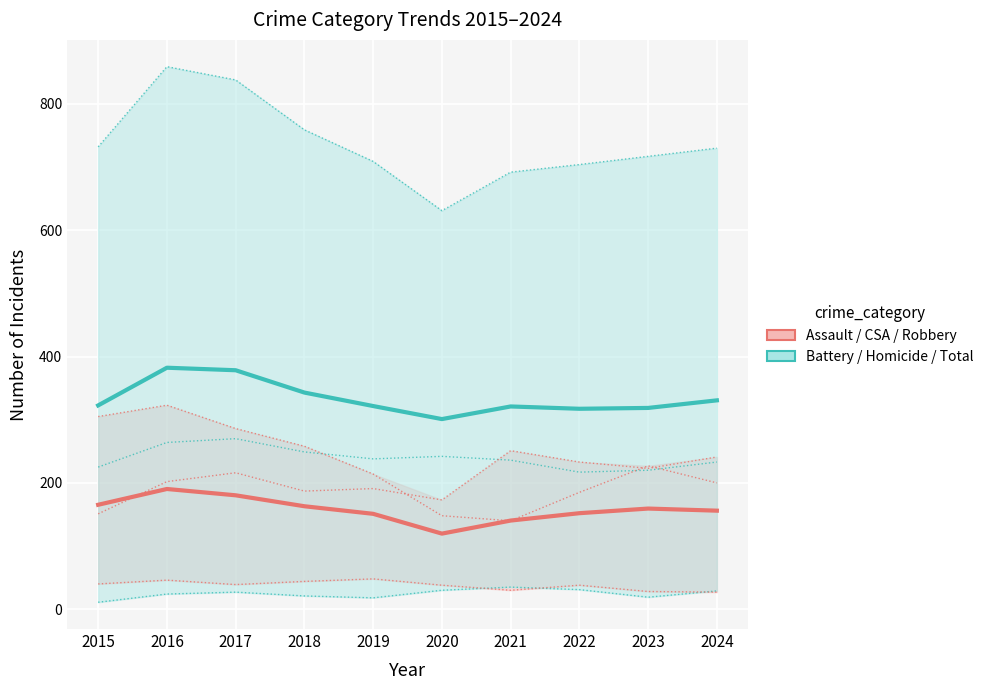

Where is Assault / Sexual Assault / Robbery nearest to the value 155?

2024